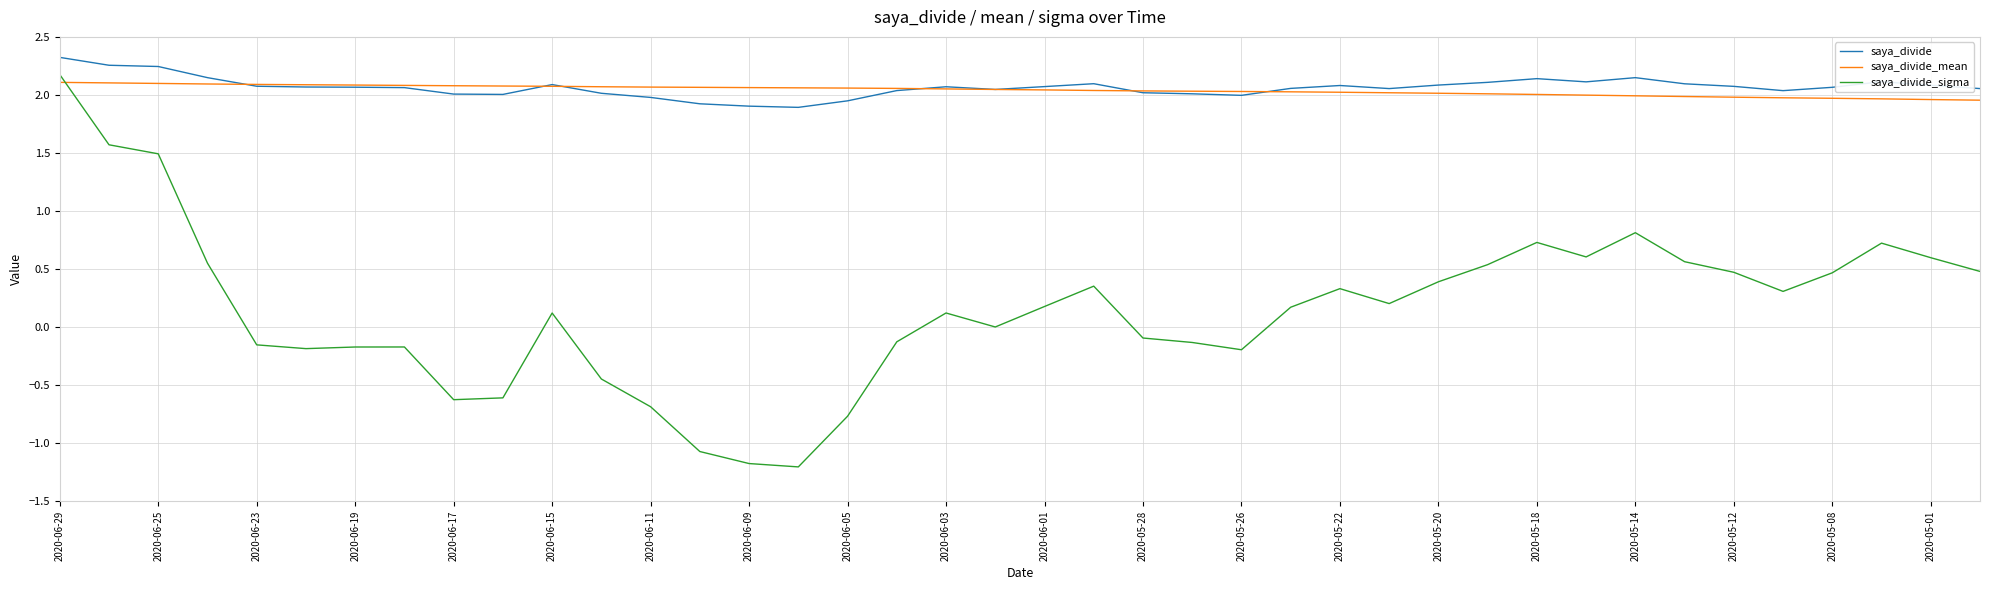

True or false: saya_divide_sigma and saya_divide_mean cross at least once.

True